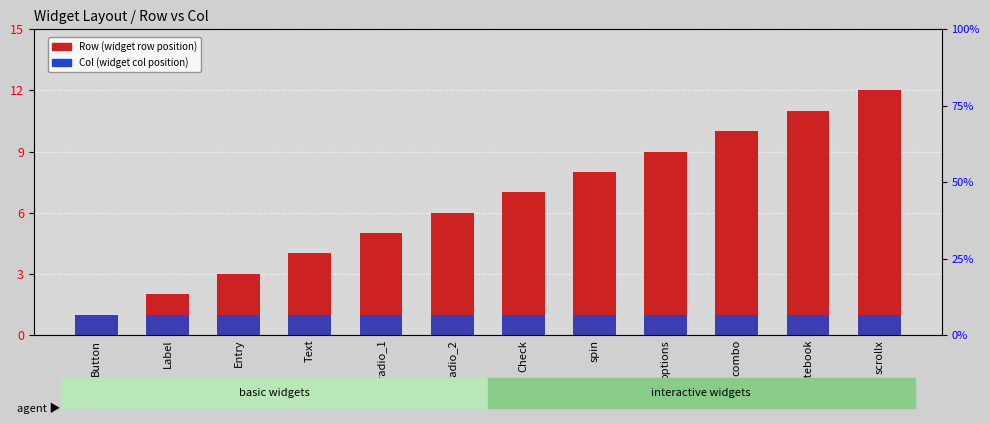

What position from the right is Check?

6